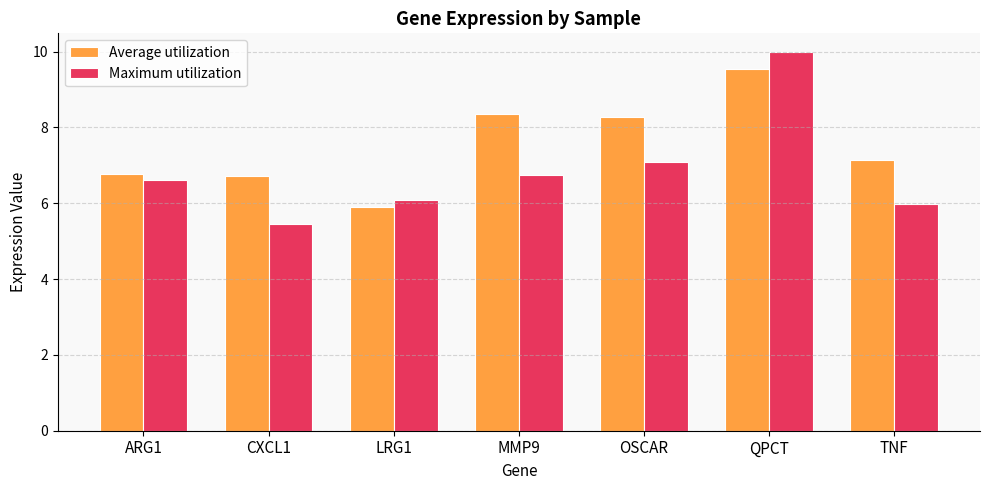

Reading right to left, list all the values displayed in this chart.

Average utilization: TNF=7.1	QPCT=9.5	OSCAR=8.3	MMP9=8.3	LRG1=5.9	CXCL1=6.7	ARG1=6.8
Maximum utilization: TNF=6.0	QPCT=10.0	OSCAR=7.1	MMP9=6.7	LRG1=6.1	CXCL1=5.5	ARG1=6.6